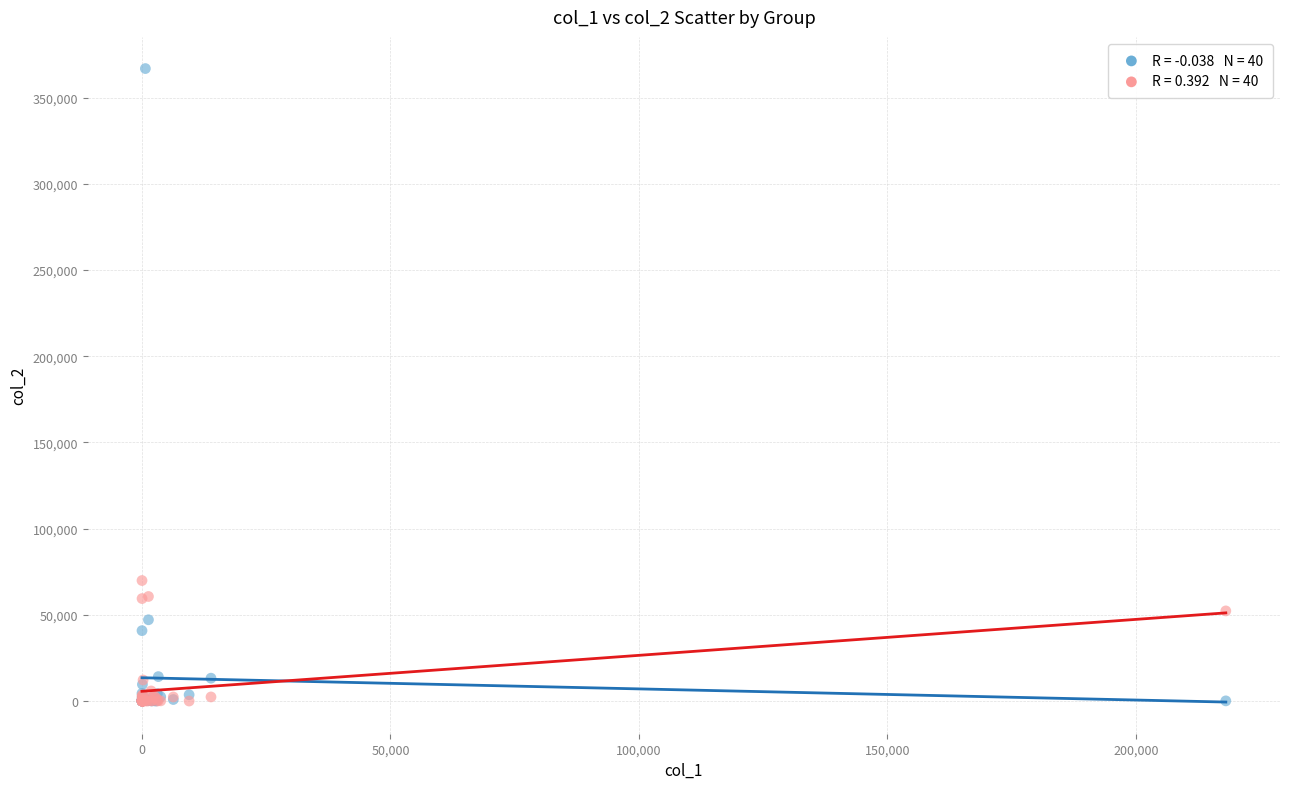

Across all series, what Y value is closest to 183397?

69894.2